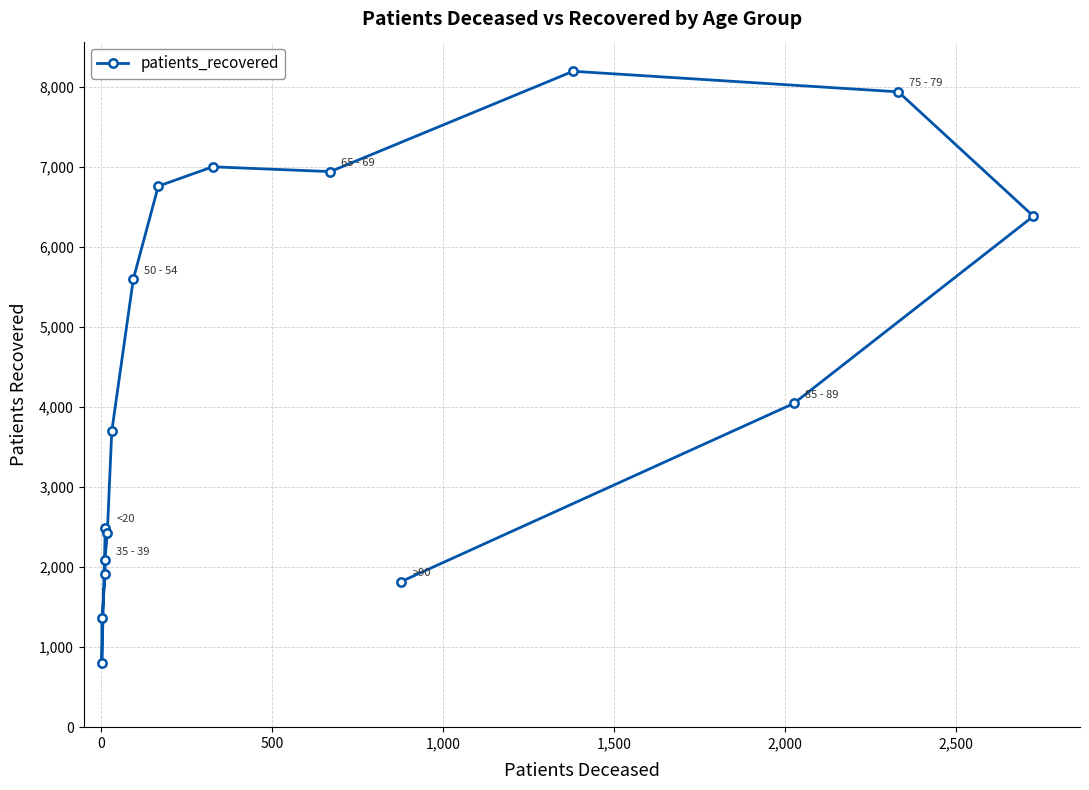

What is the minimum value shown in the chart?

800